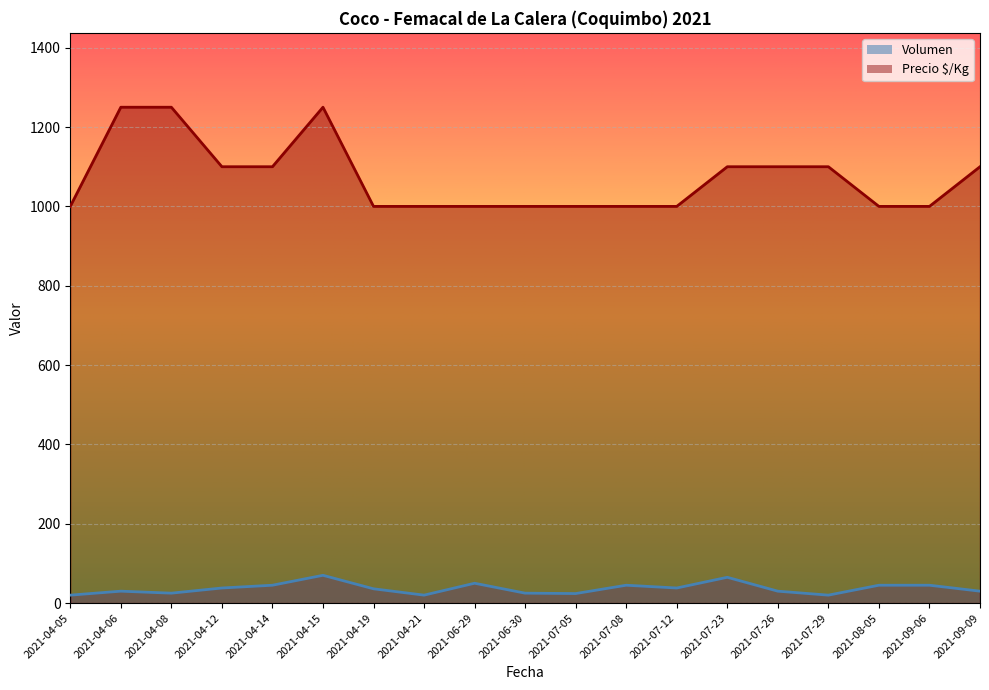

What is the smallest value displayed?

20